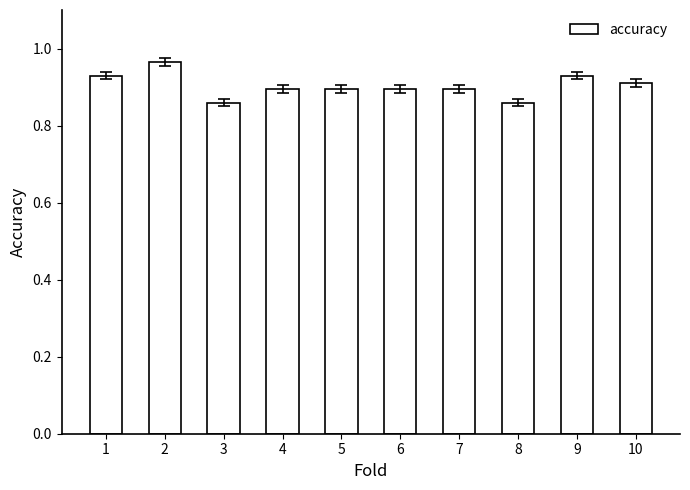

Which category has the highest value across all series?

2